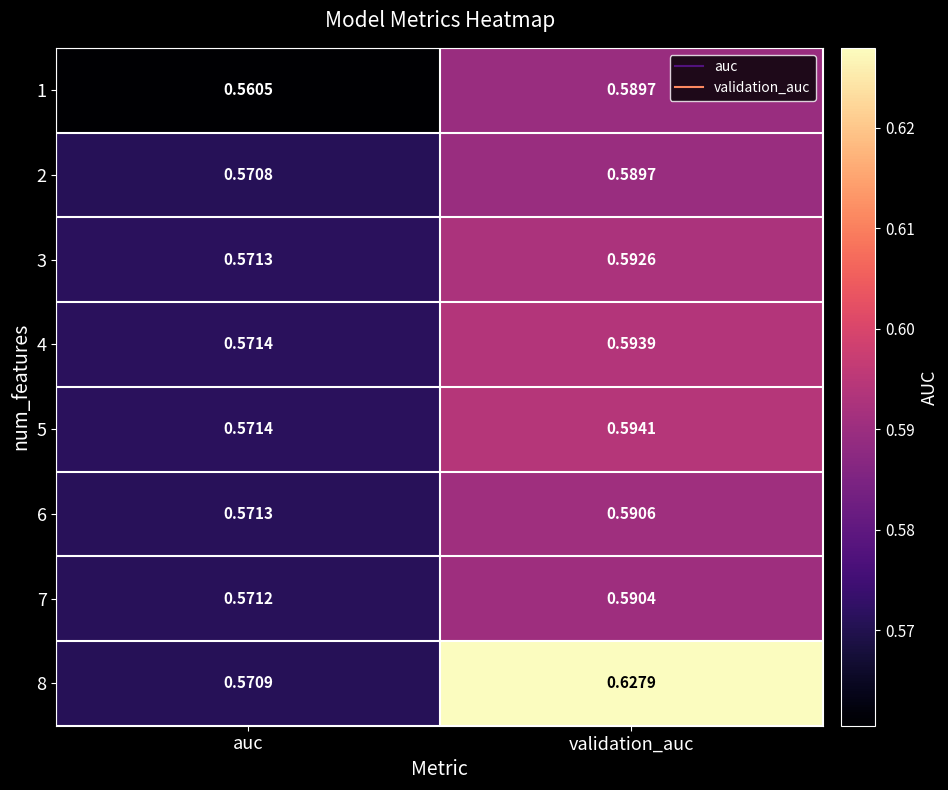

At which category is the sum across all series the highest?

validation_auc